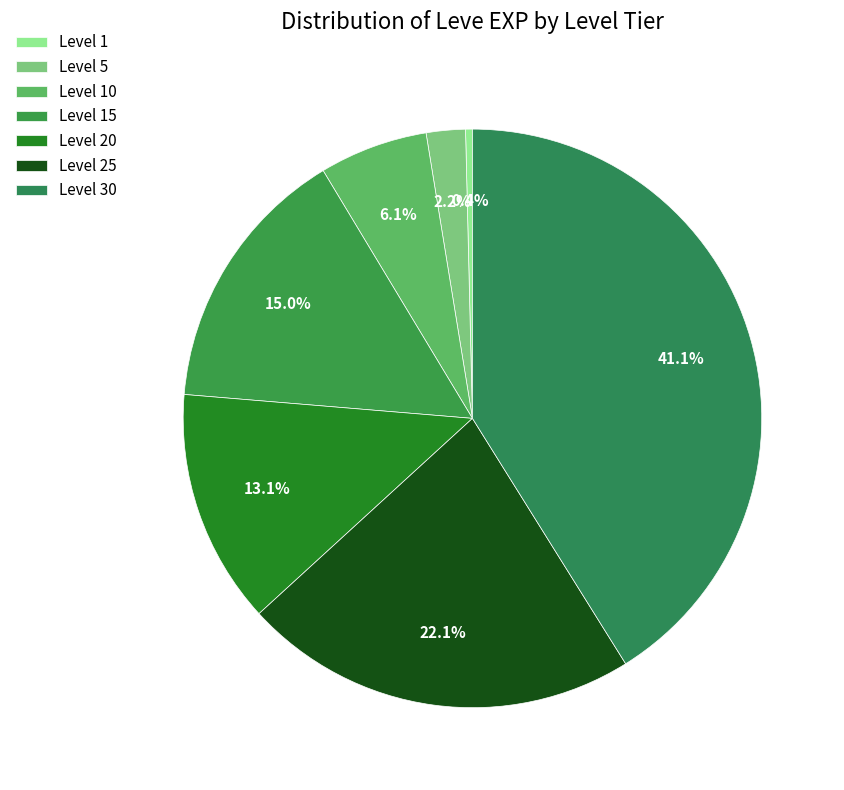

How many segments does this pie chart have?

7